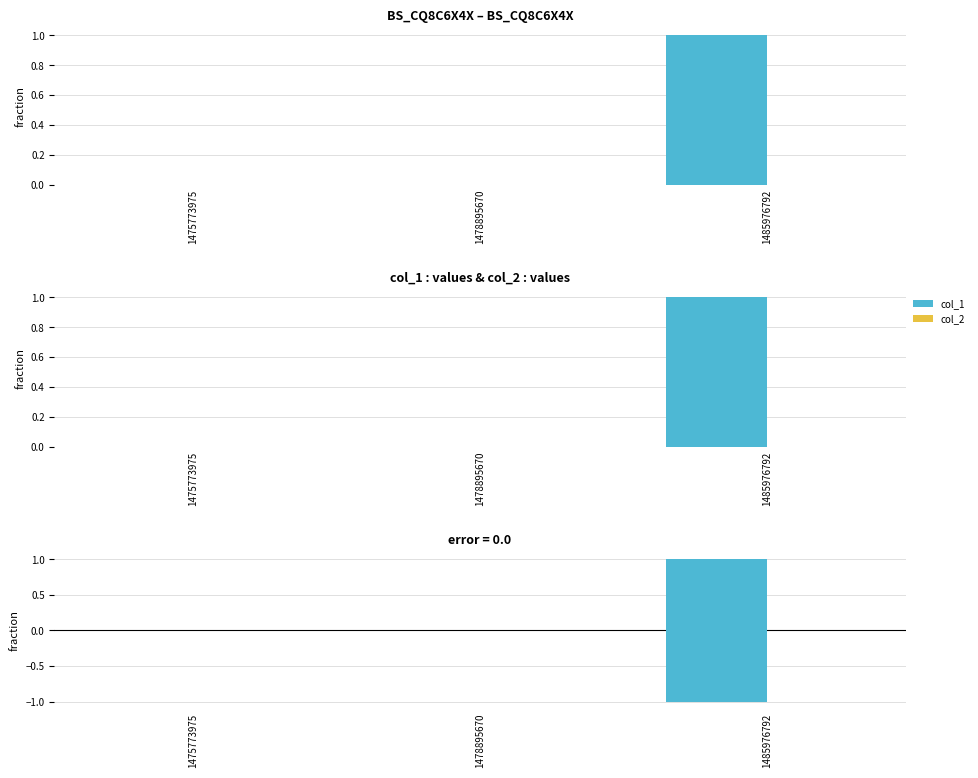

What is the value of the col_1 bar at the 3rd from the left?

1